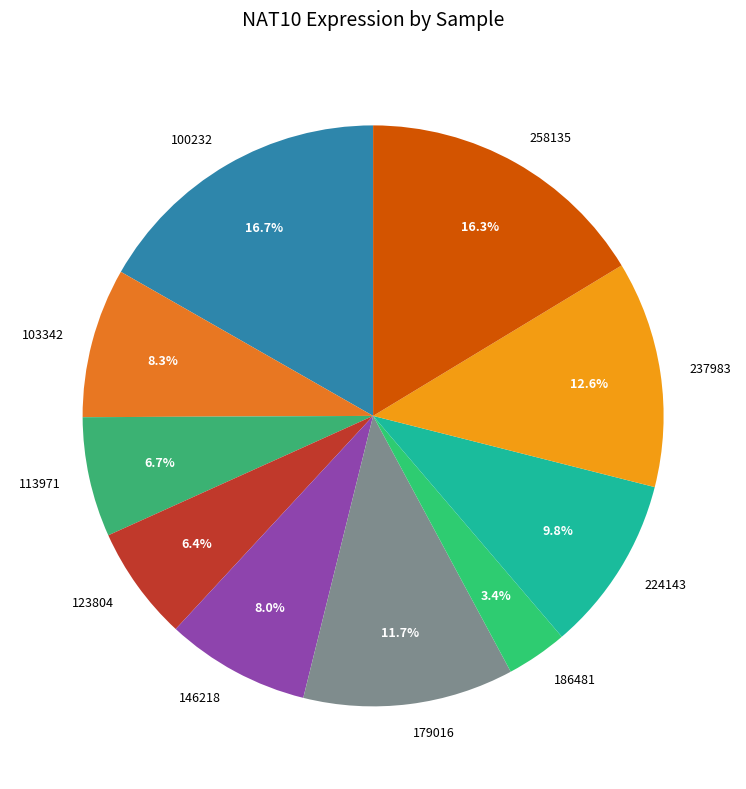

To the nearest percent, what is the difference between the largest and smallest slice percentages?

13%